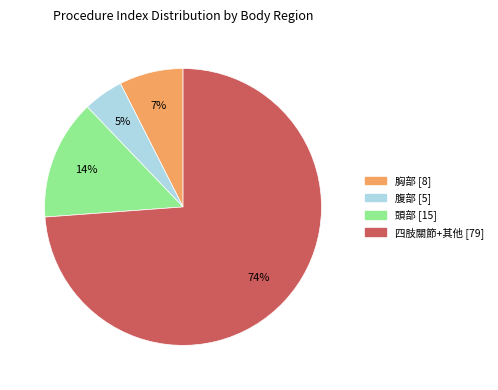

Is there any slice that represents more than half of the pie?

Yes